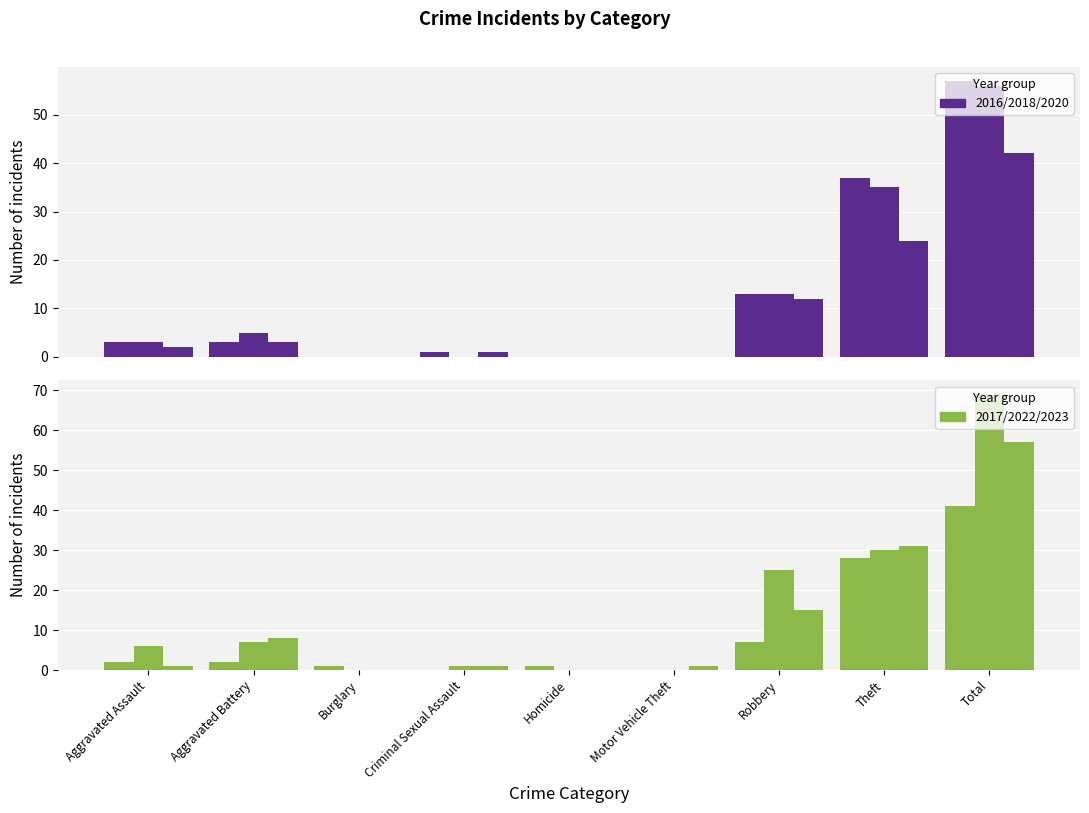

What is the value of the 2023 bar at the 2nd from the left?

8